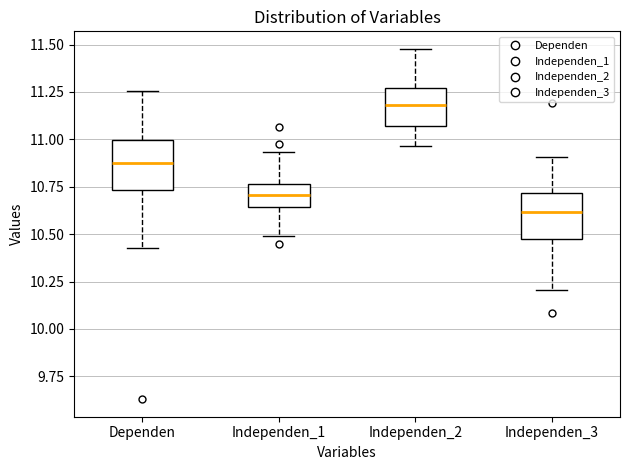

Reading left to right, read every box against the y-axis: the position of its median line, the range the box covers, and the ends of its whiskers. The values are not printed on the chart, so give them approximately, as read against the axis.

Dependen: median 10.90, box 10.75 to 11.00, whiskers 10.45 to 11.25
Independen_1: median 10.70, box 10.65 to 10.75, whiskers 10.50 to 10.95
Independen_2: median 11.20, box 11.05 to 11.25, whiskers 10.95 to 11.50
Independen_3: median 10.60, box 10.45 to 10.70, whiskers 10.20 to 10.90